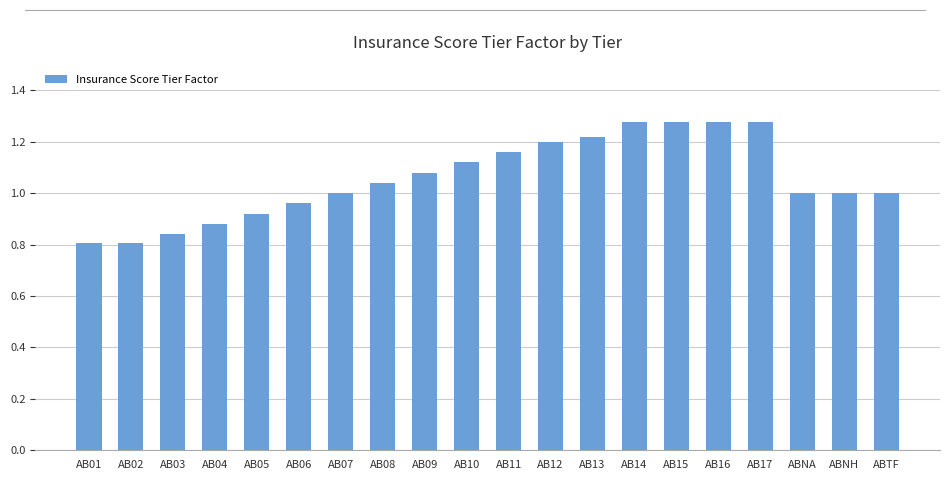

What position from the left is AB08?

8